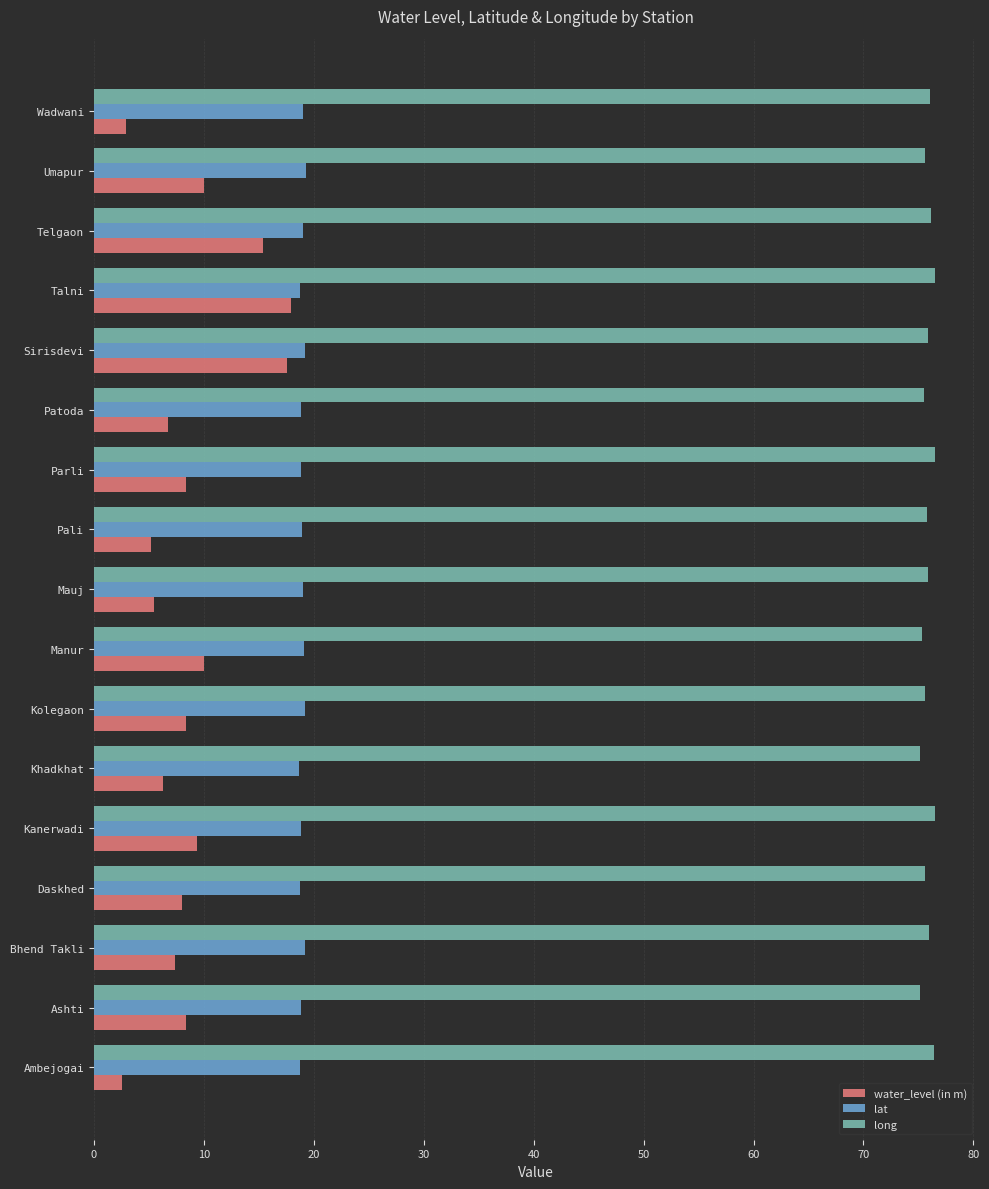

List the series in order of their overall mean, highest first.

long, lat, water_level (in m)